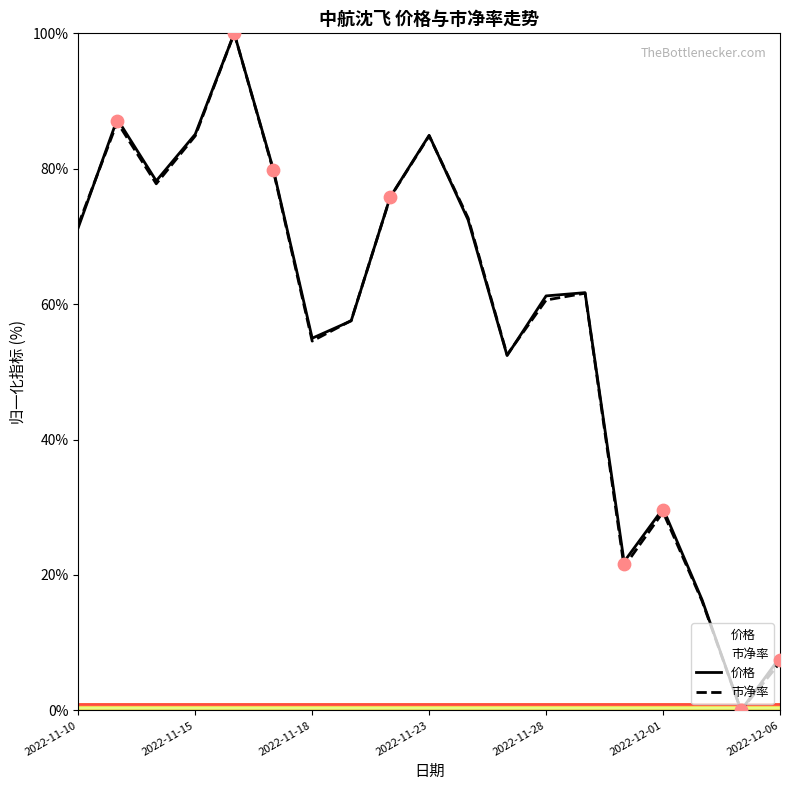

Is it true that 价格 equals 85.1 at 2022-11-15?

True